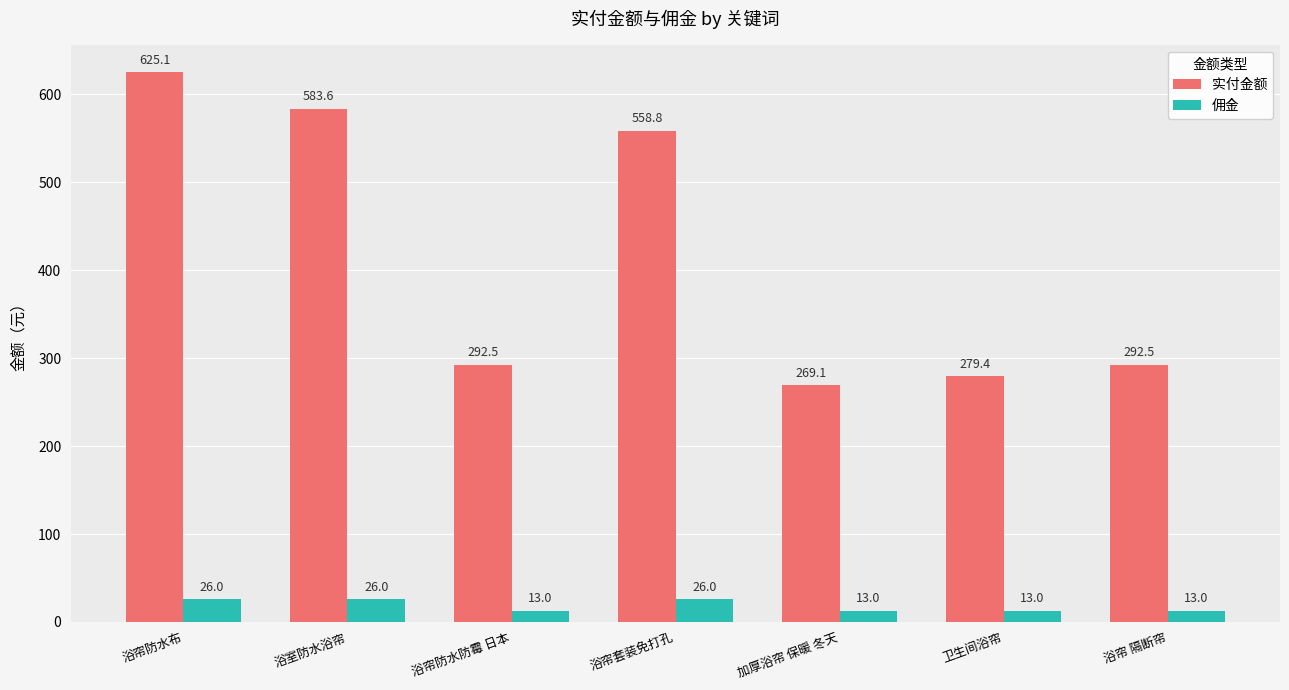

The 实付金额 series shows 267.2 at 浴室防水浴帘. True or false?

False